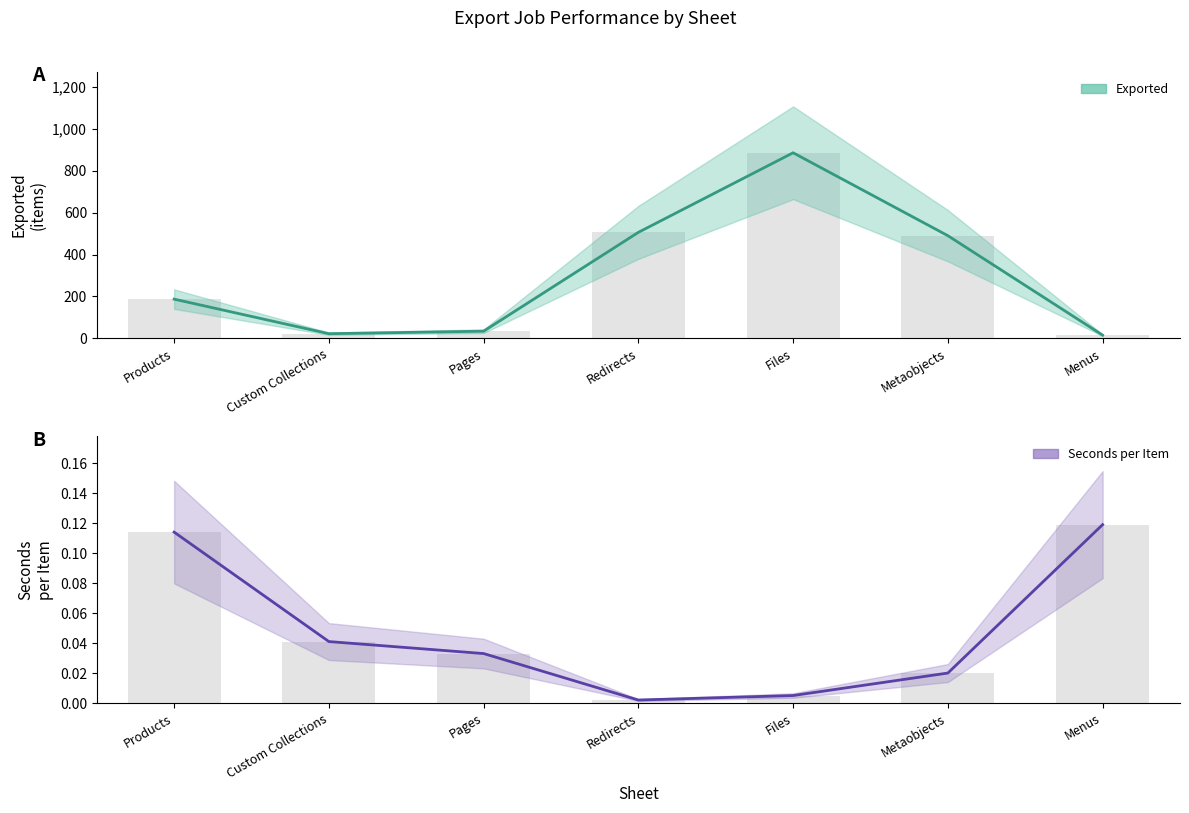

The value of Seconds per Item at Custom Collections is 0.0. True or false?

False